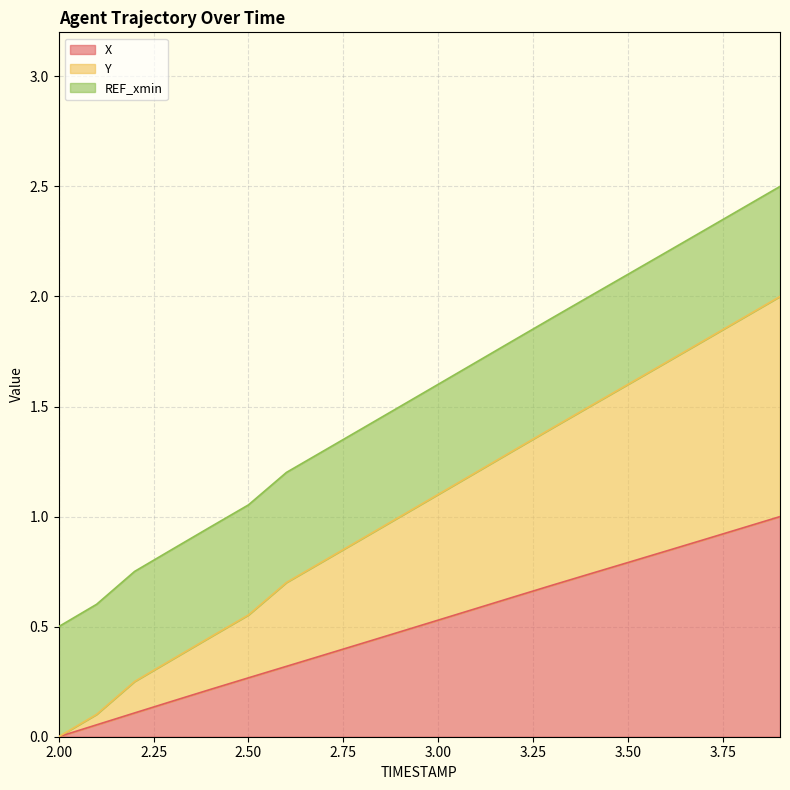

Between 3.0 and 3.4, which is larger?

3.4